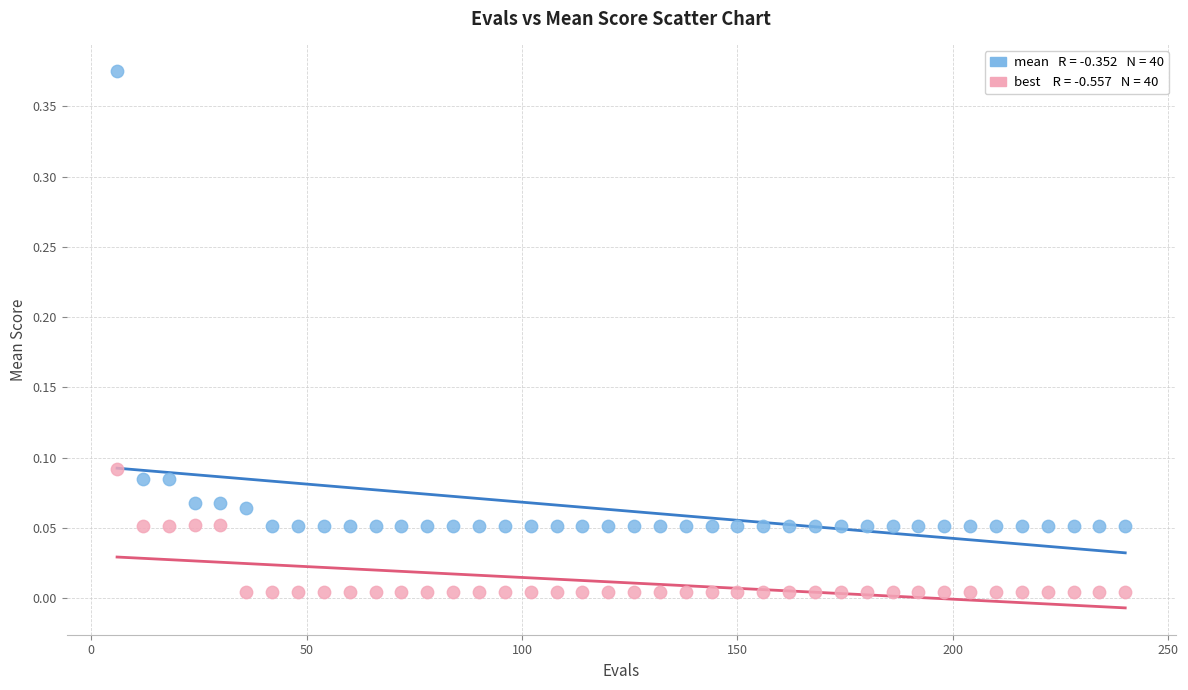

Across all data points, what is the range of X values (max minus min)?

234.0